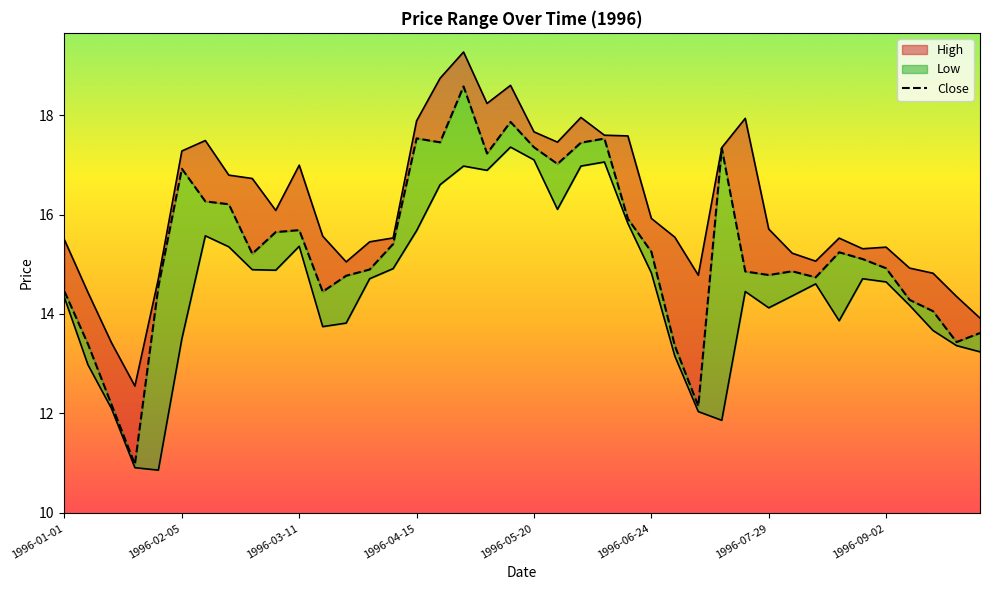

How many lines are shown in the chart?

3